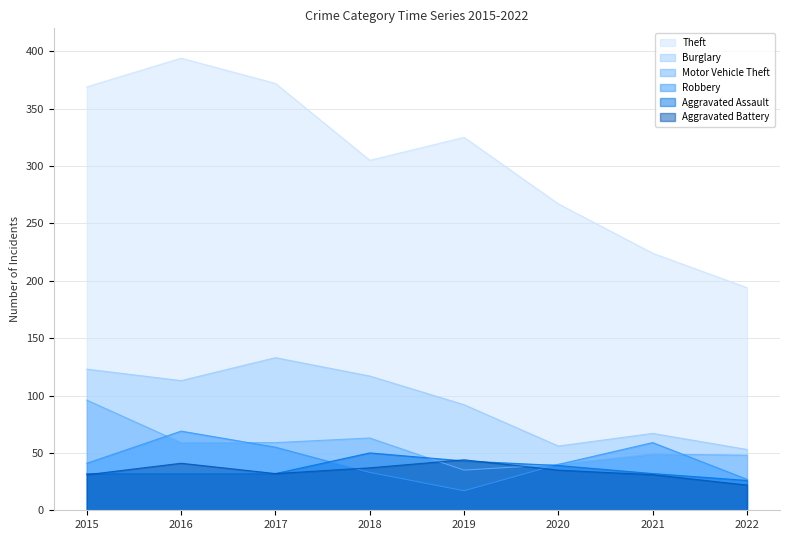

Which series has the widest spread of values?

Theft